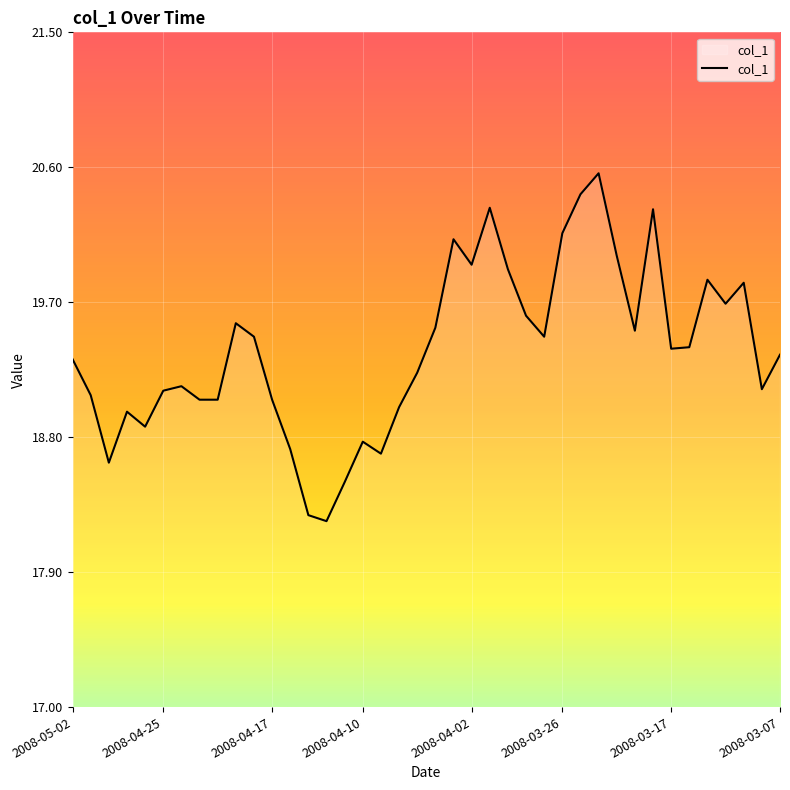

What is the maximum value shown in the chart?

20.6